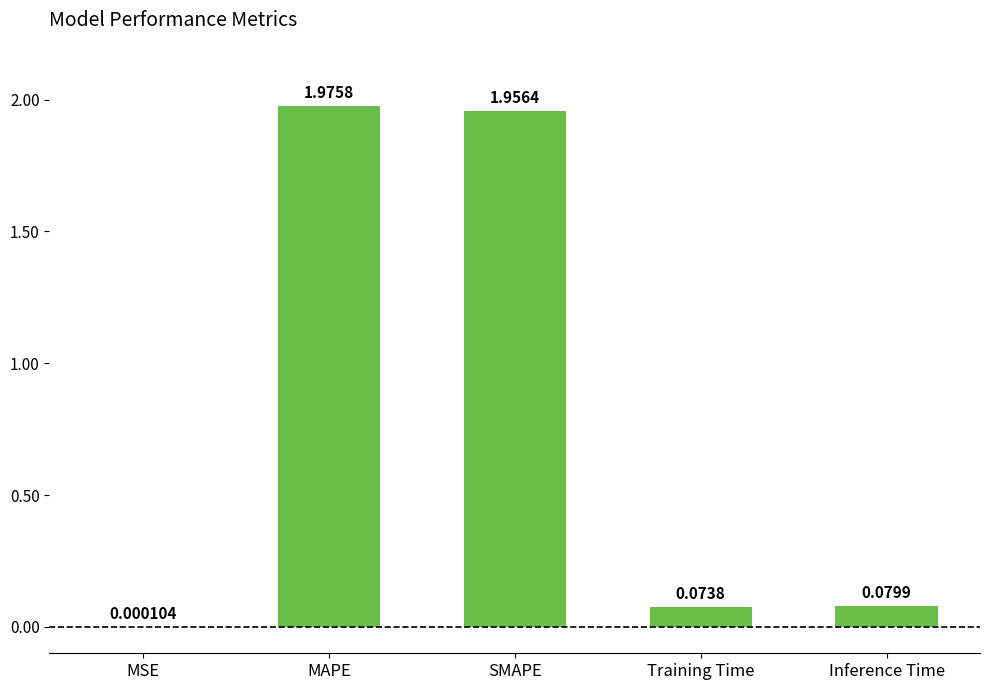

Between SMAPE and Training Time, which is larger?

SMAPE